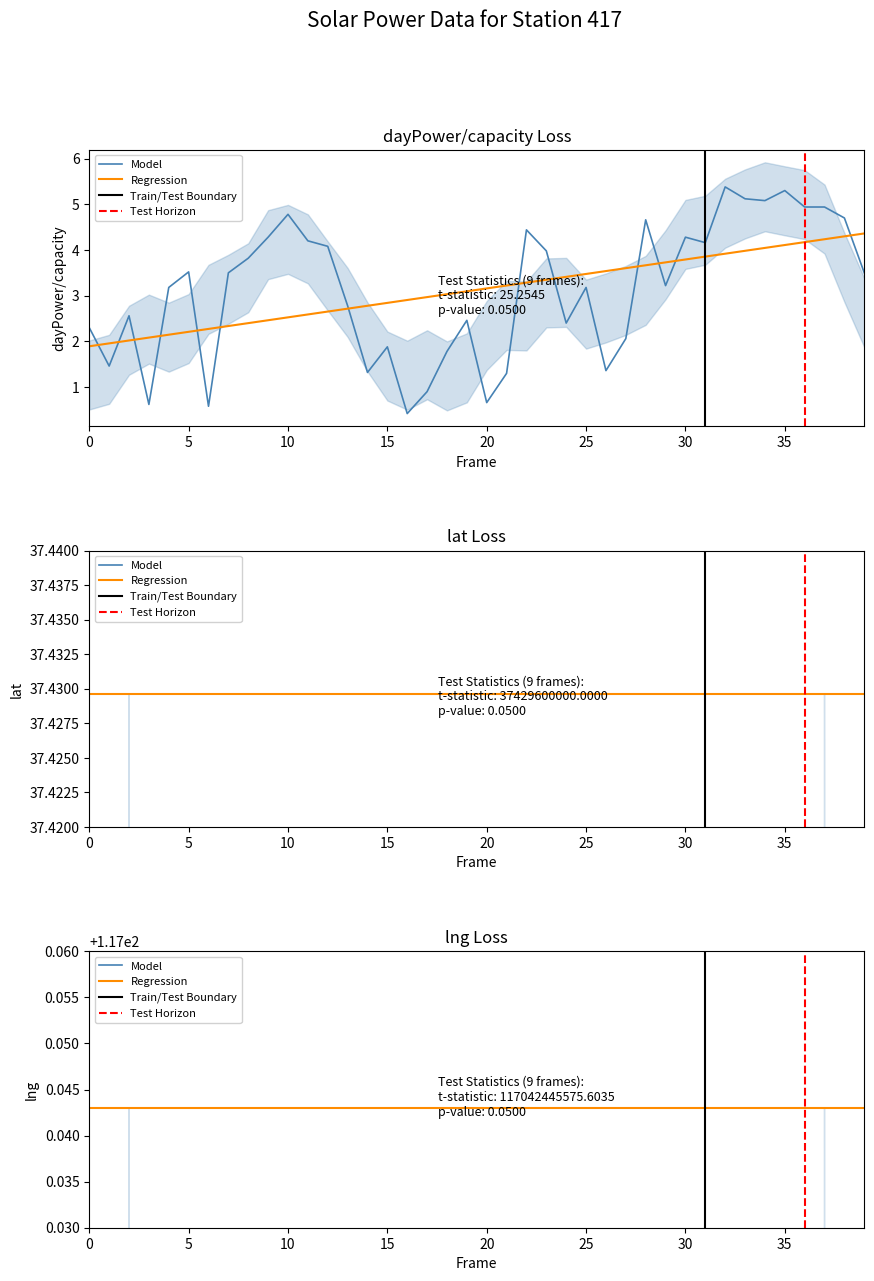

At 2017-02-05, list the series in order from largest to smallest.

lng, lat, dayPower/capacity